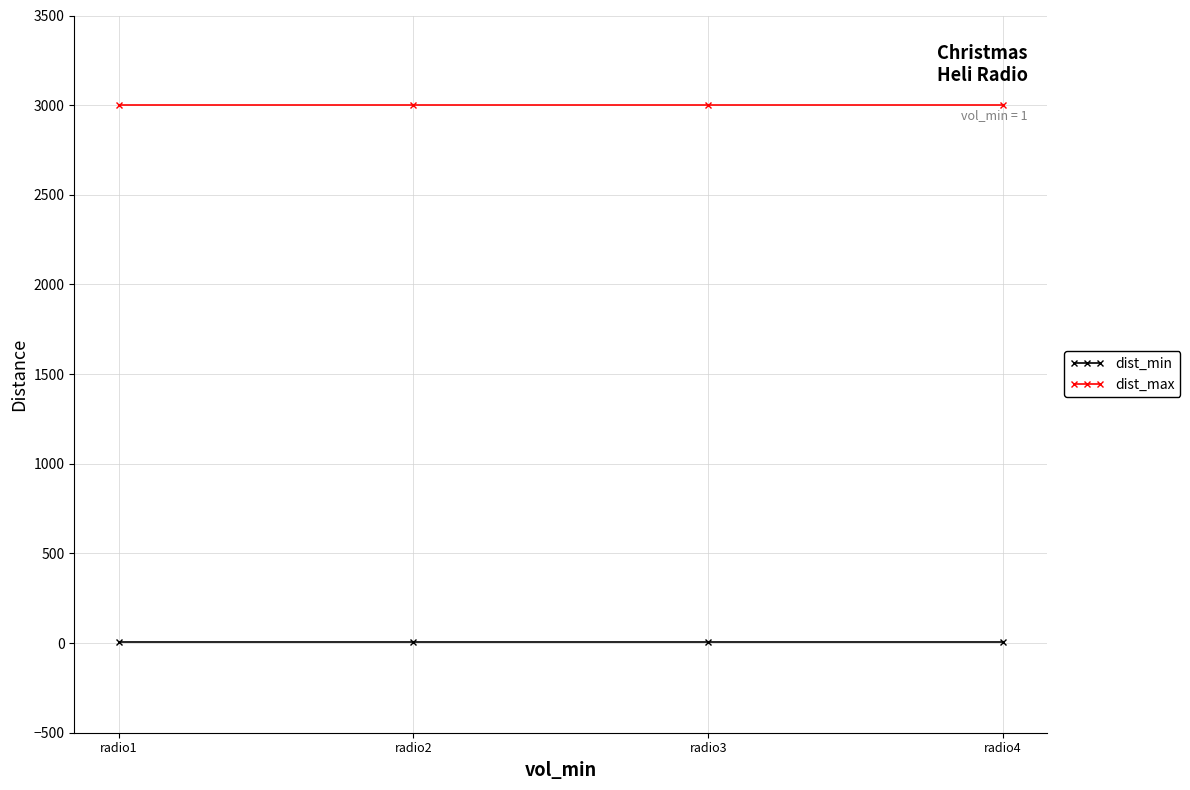

What is the maximum value shown in the chart?

3000